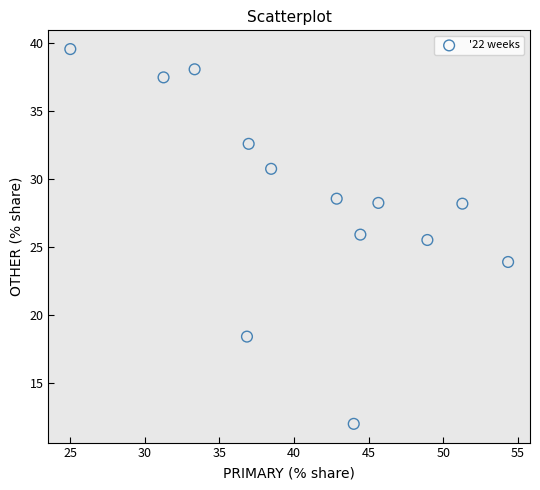

What Y value in the scatter plot is closest to 25?

25.5